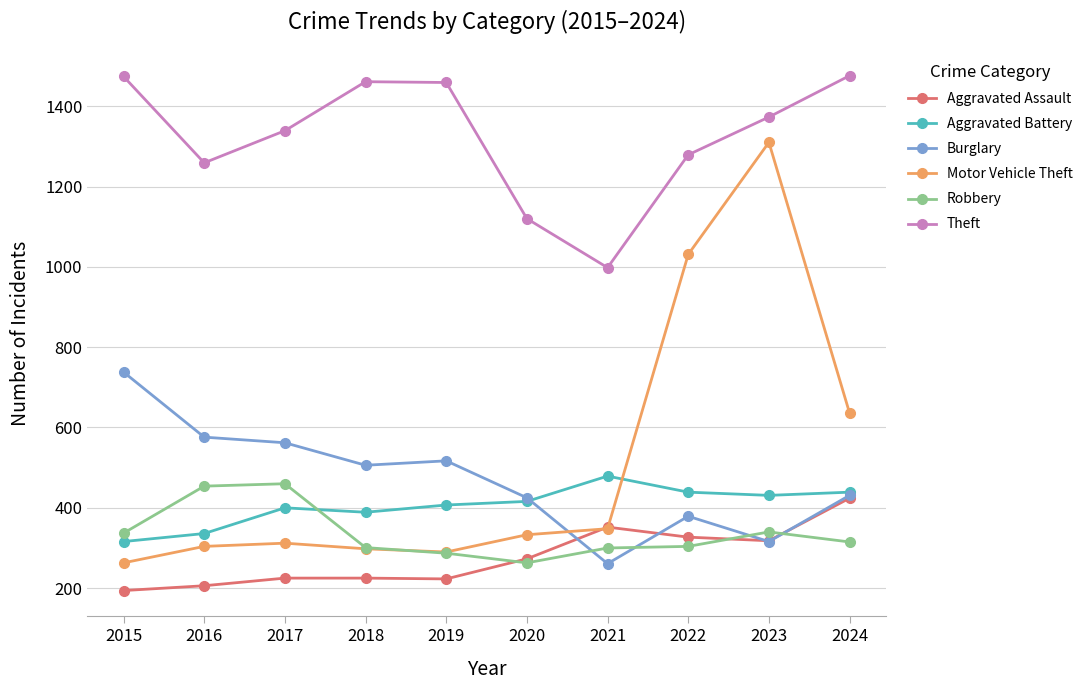

What is the lowest value of the Theft series?

998